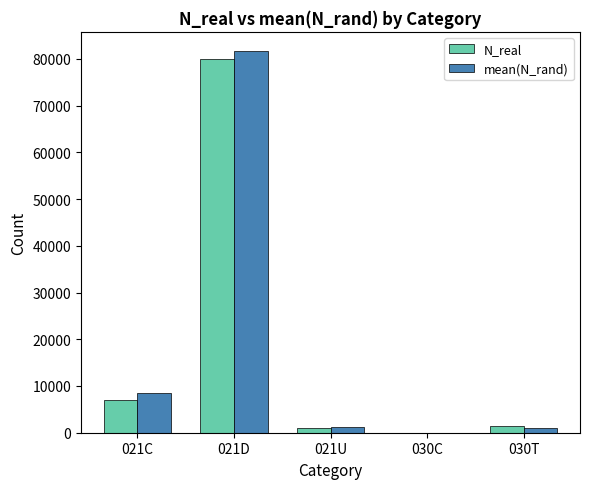

At which category is the sum across all series the highest?

021D